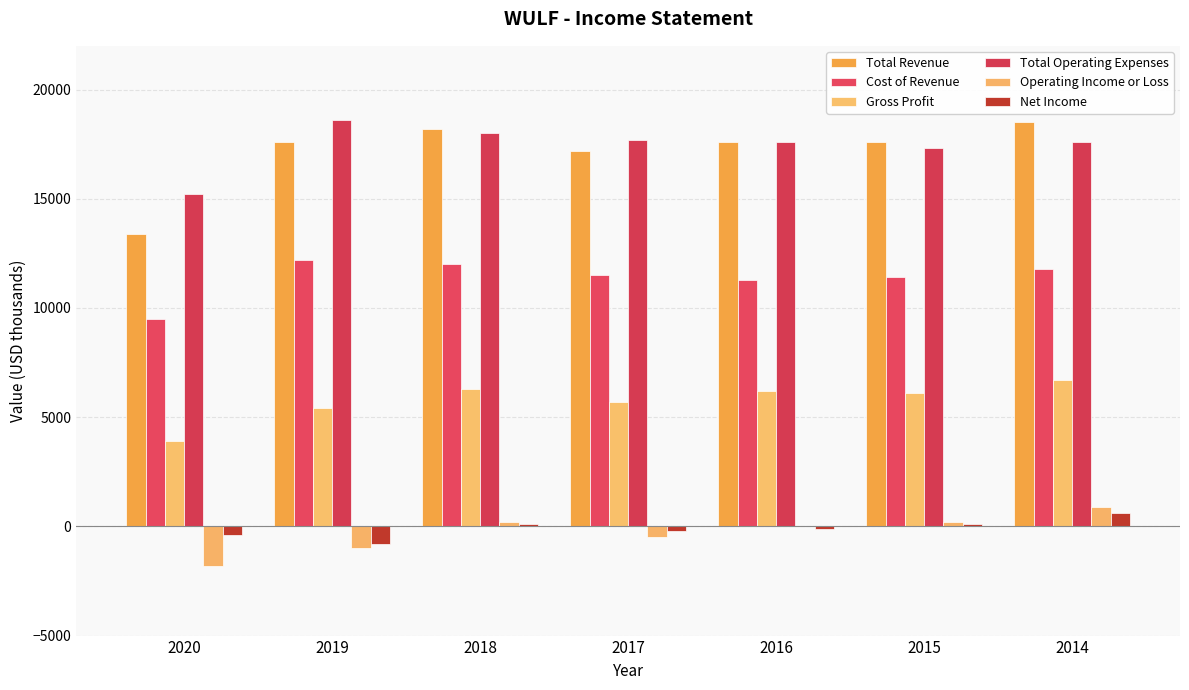

How many categories are shown in the chart?

7